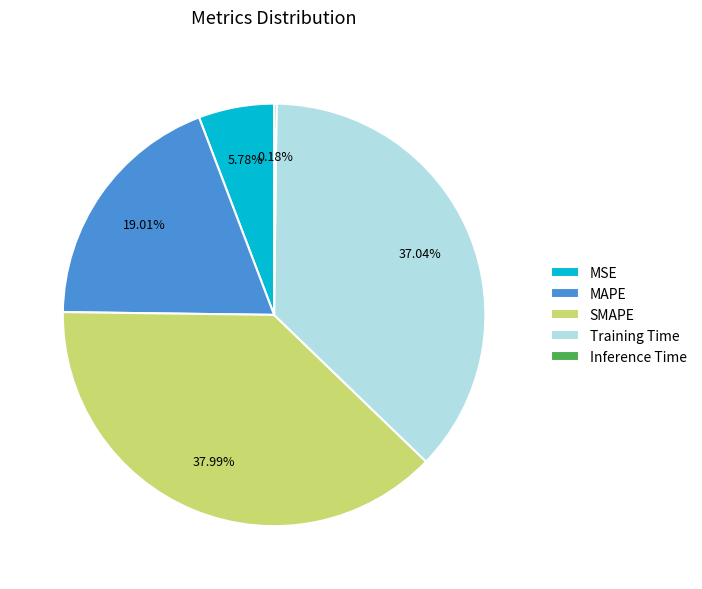

To the nearest percent, what percentage of the pie is MAPE?

19%